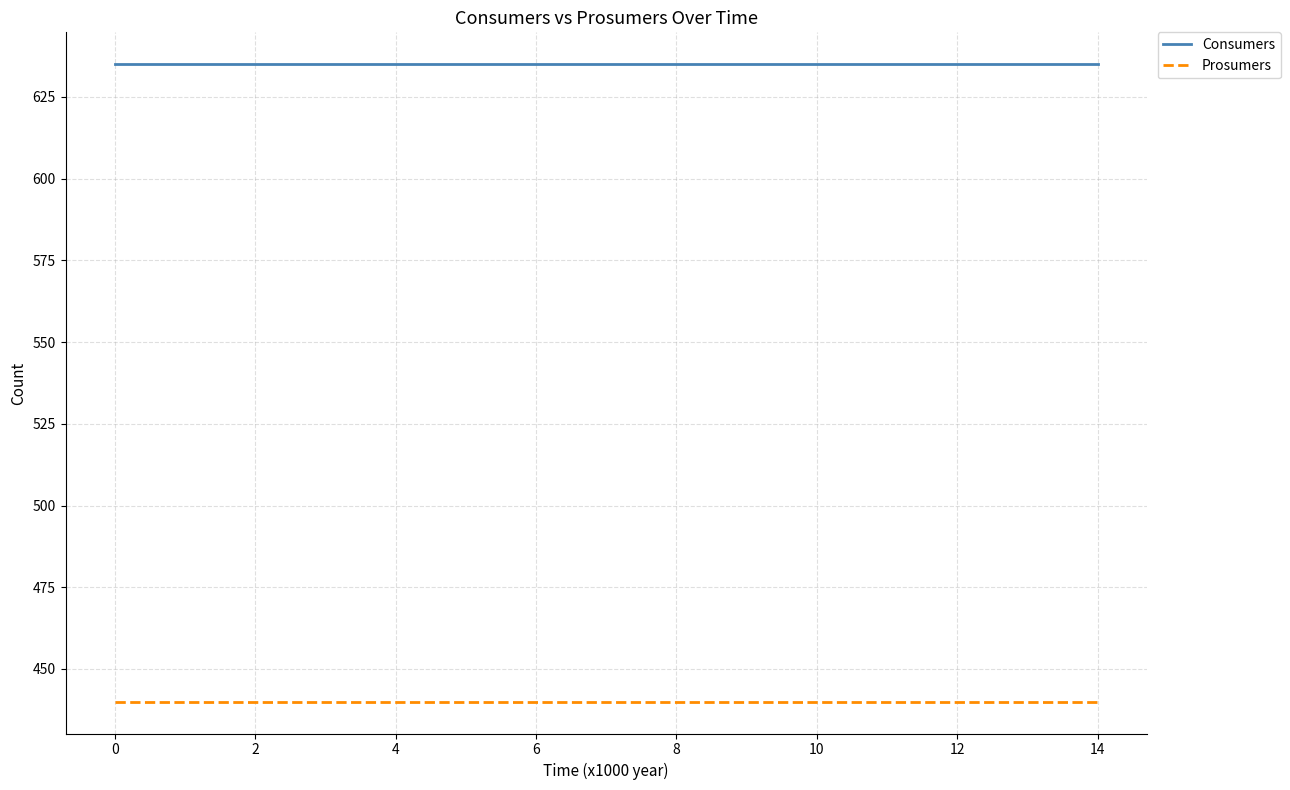

What is the smallest value displayed?

440